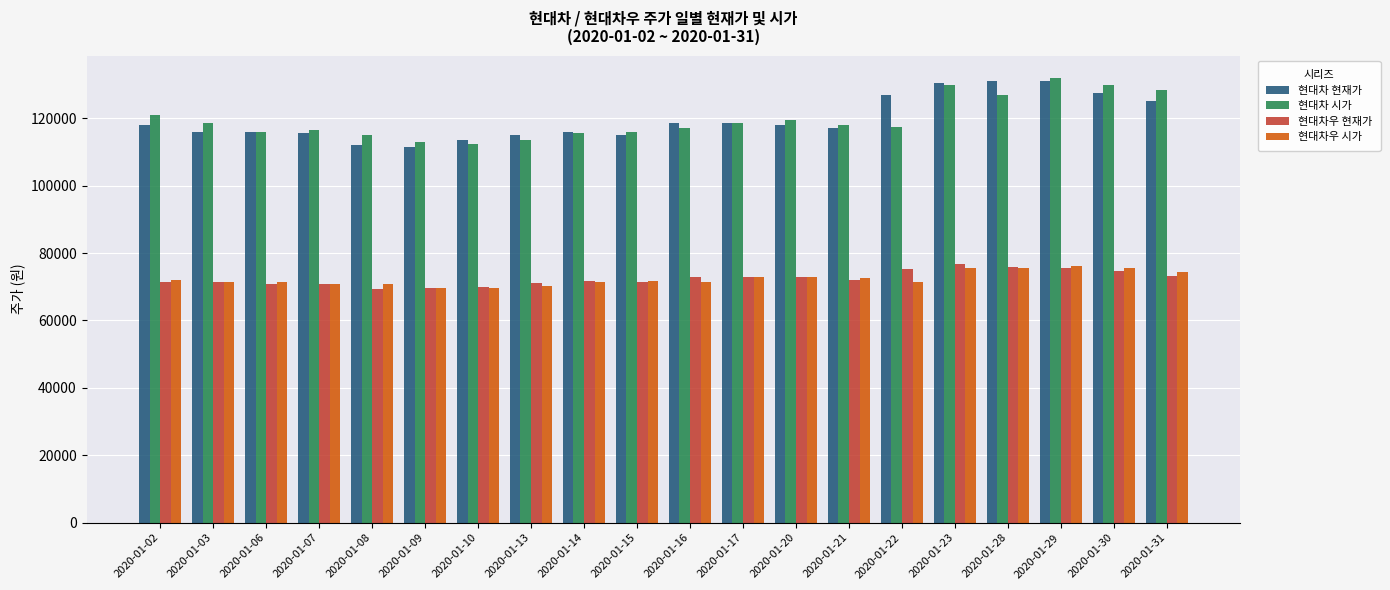

Is the value of 현대차우 시가 at 2020-01-16 greater than the value of 현대차 시가 at 2020-01-17?

No